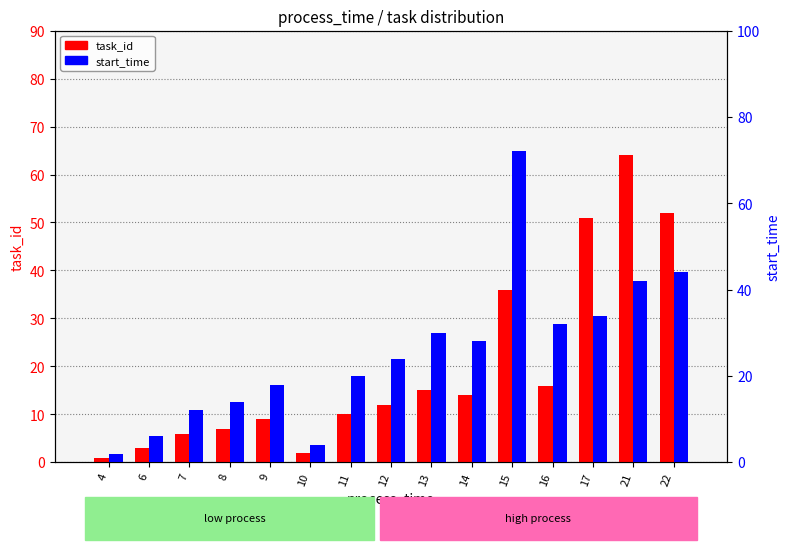

Reading left to right, transcribe all the data shown in this chart.

task_id: 1	3	6	7	9	2	10	12	15	14	36	16	51	64	52
start_time: 2	6	12	14	18	4	20	24	30	28	72	32	34	42	44